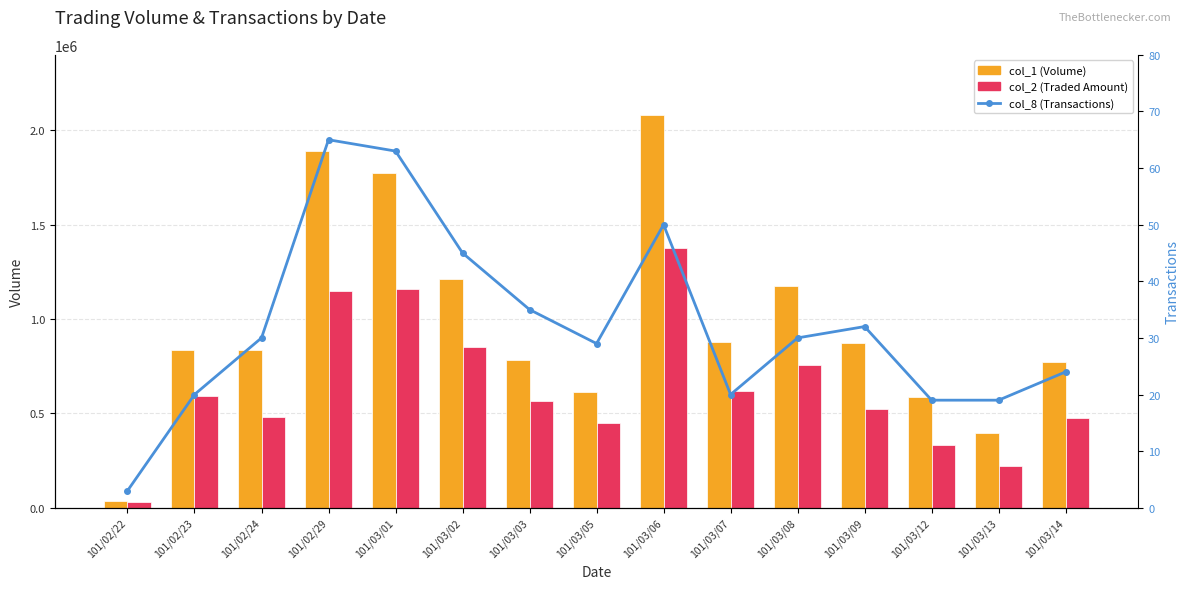

Between 101/02/22 and 101/02/23, which is larger?

101/02/23